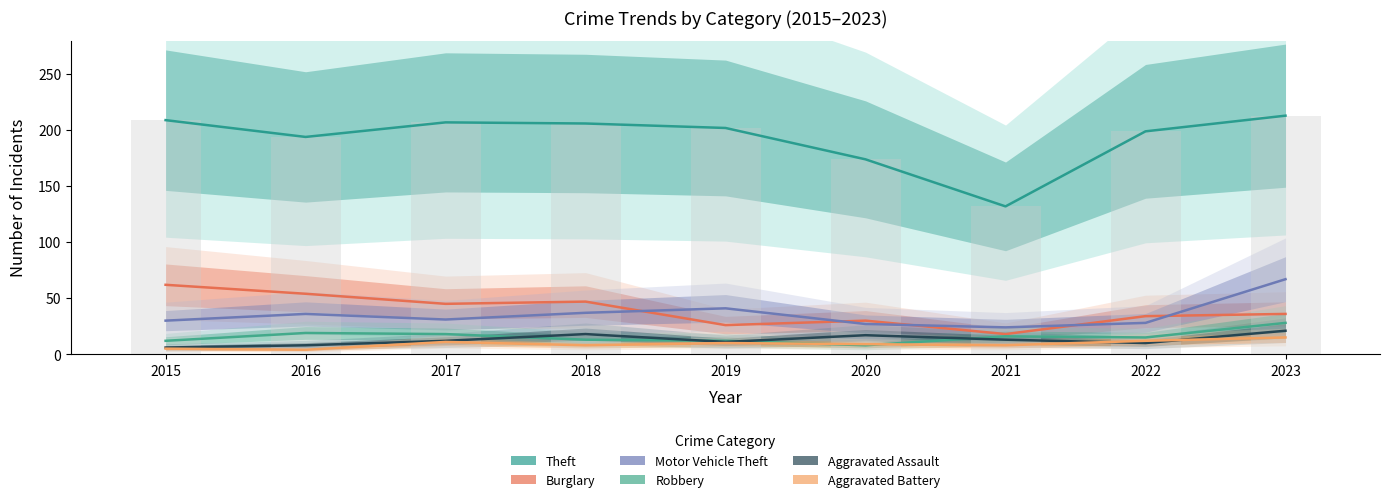

Reading left to right, what are all the values shown in this chart?

Theft: 209	194	207	206	202	174	132	199	213
Burglary: 62	54	45	47	26	30	18	34	36
Motor Vehicle Theft: 30	36	31	37	41	27	24	28	67
Robbery: 12	19	18	13	12	8	16	15	28
Aggravated Assault: 6	8	12	18	11	17	13	10	21
Aggravated Battery: 5	4	11	8	10	9	8	12	15